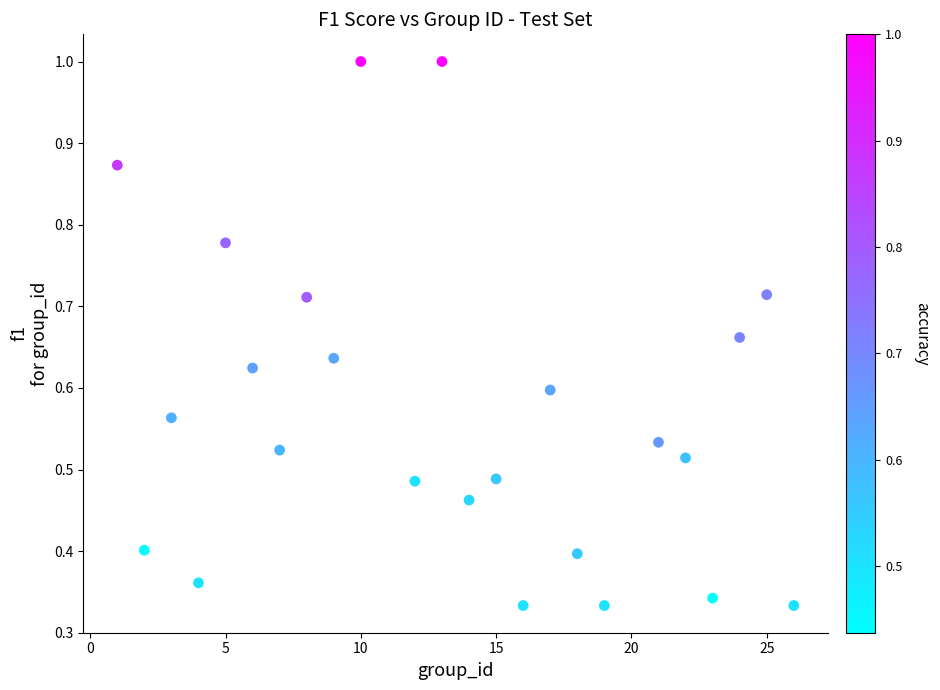

What is the range of X values (max minus min)?

25.0